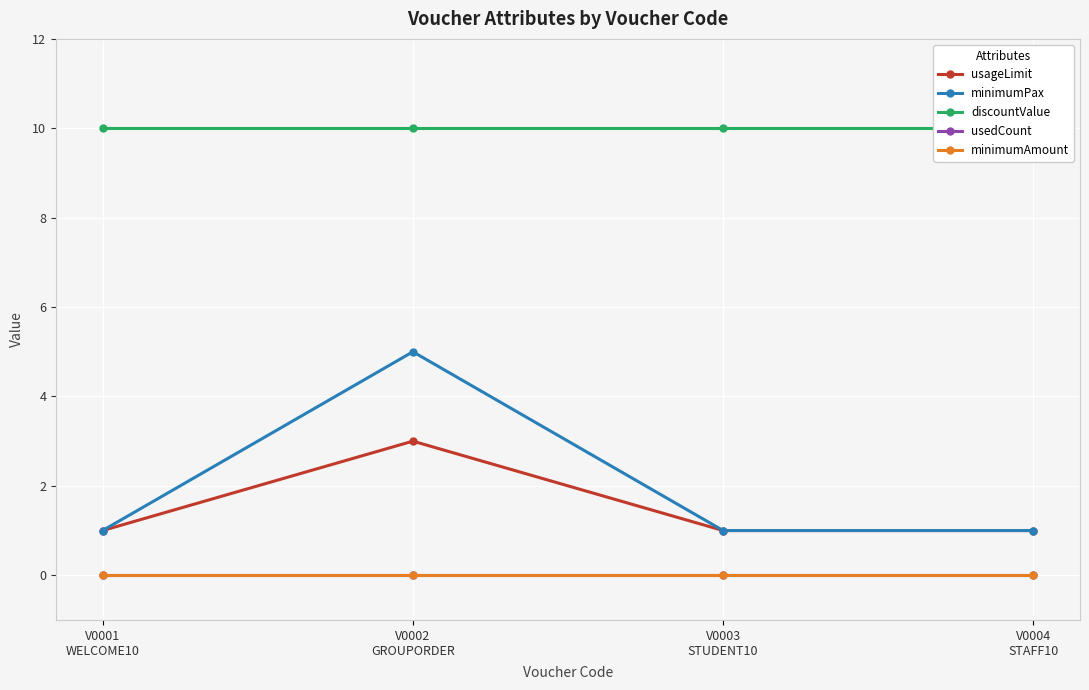

What is the difference between the highest and lowest values at V0002
GROUPORDER?

10